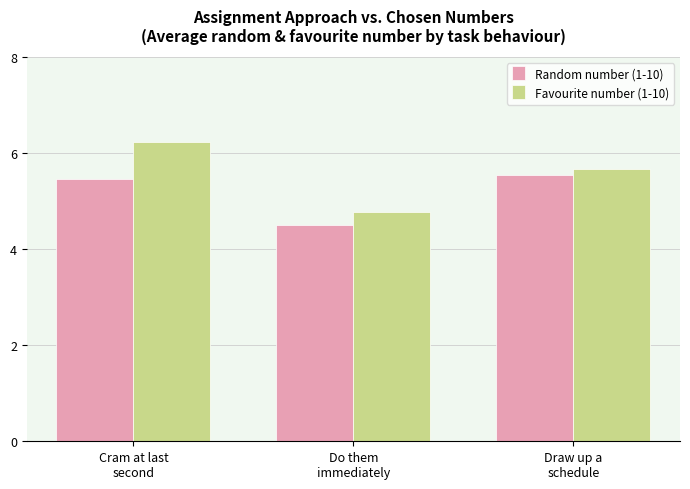

The Favourite number (1-10) series shows 4.8 at Do them
immediately. True or false?

True